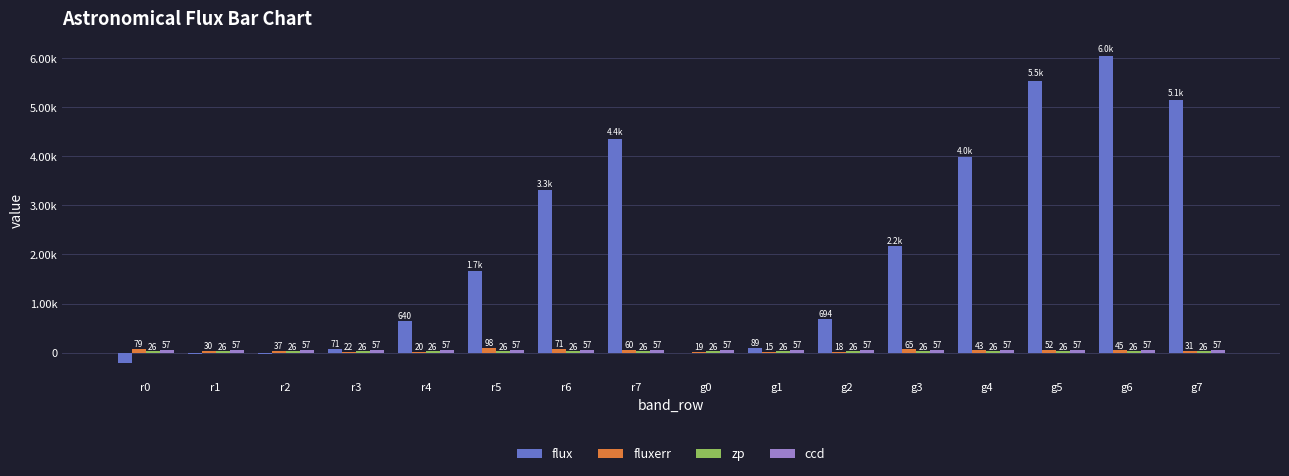

What is the smallest value displayed?

-205.0